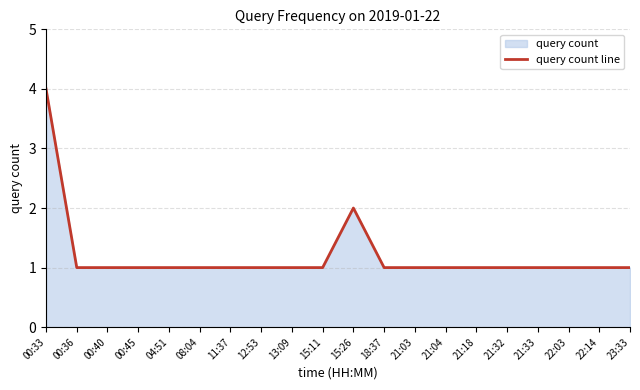

How many lines are shown in the chart?

1